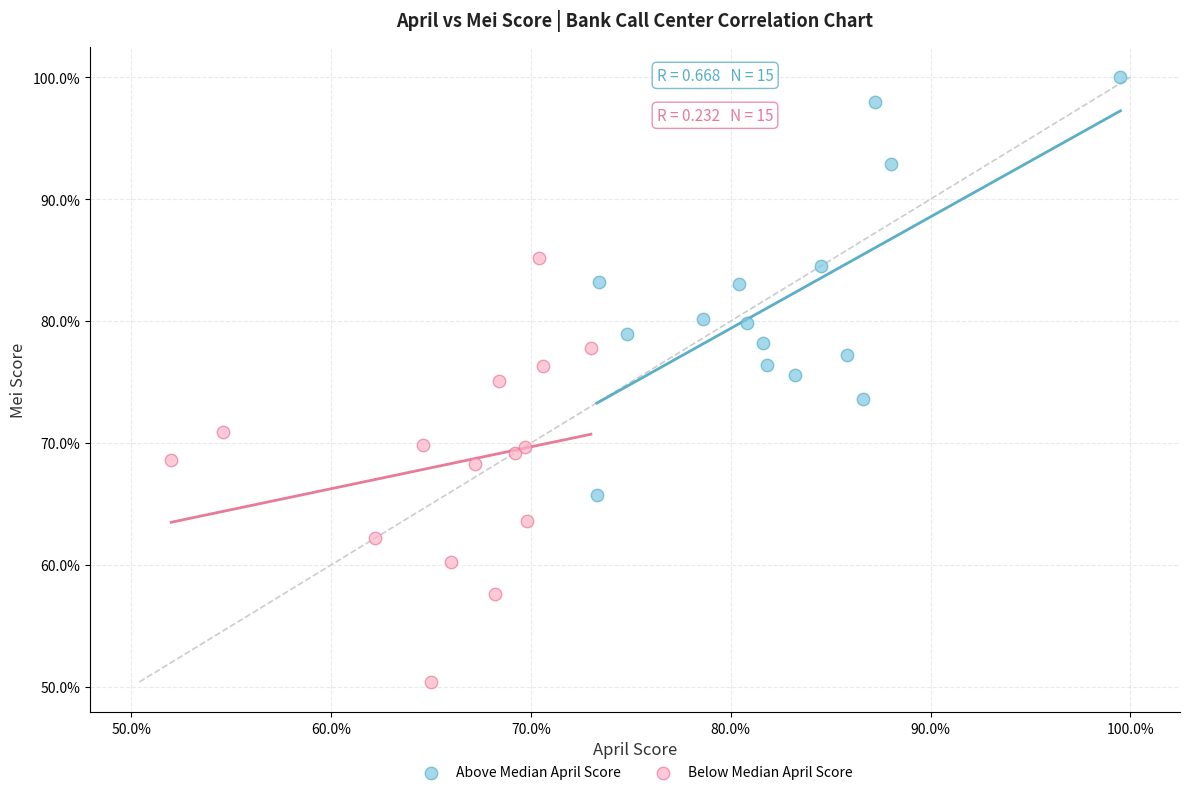

Which series contains the highest Y value?

Above Median April Score